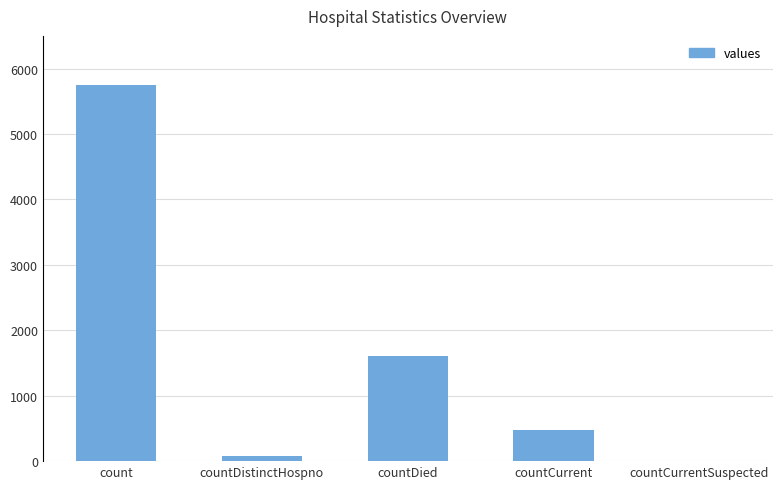

Reading right to left, list all the values displayed in this chart.

0	475	1612	75	5753